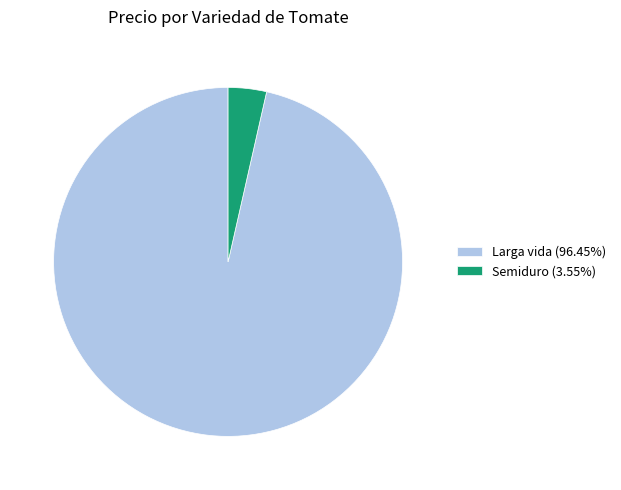

Is Larga vida (96.45%) the majority of the pie?

Yes